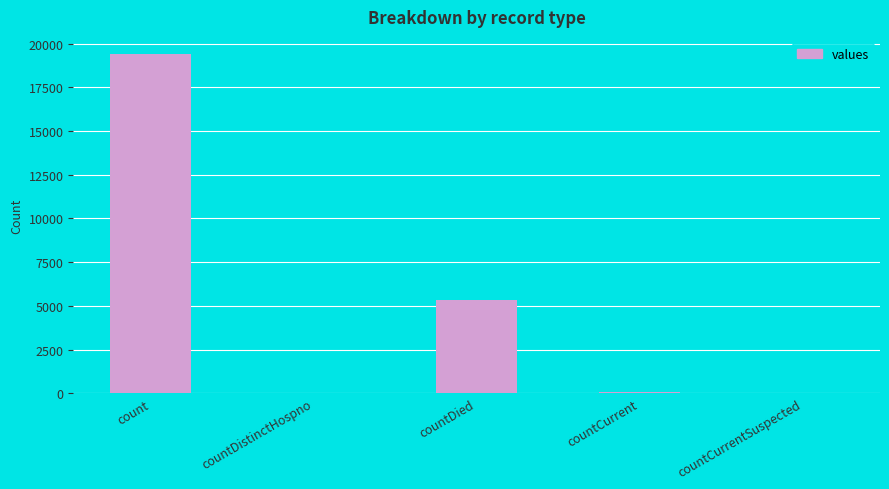

The value at countDied is 3456. True or false?

False